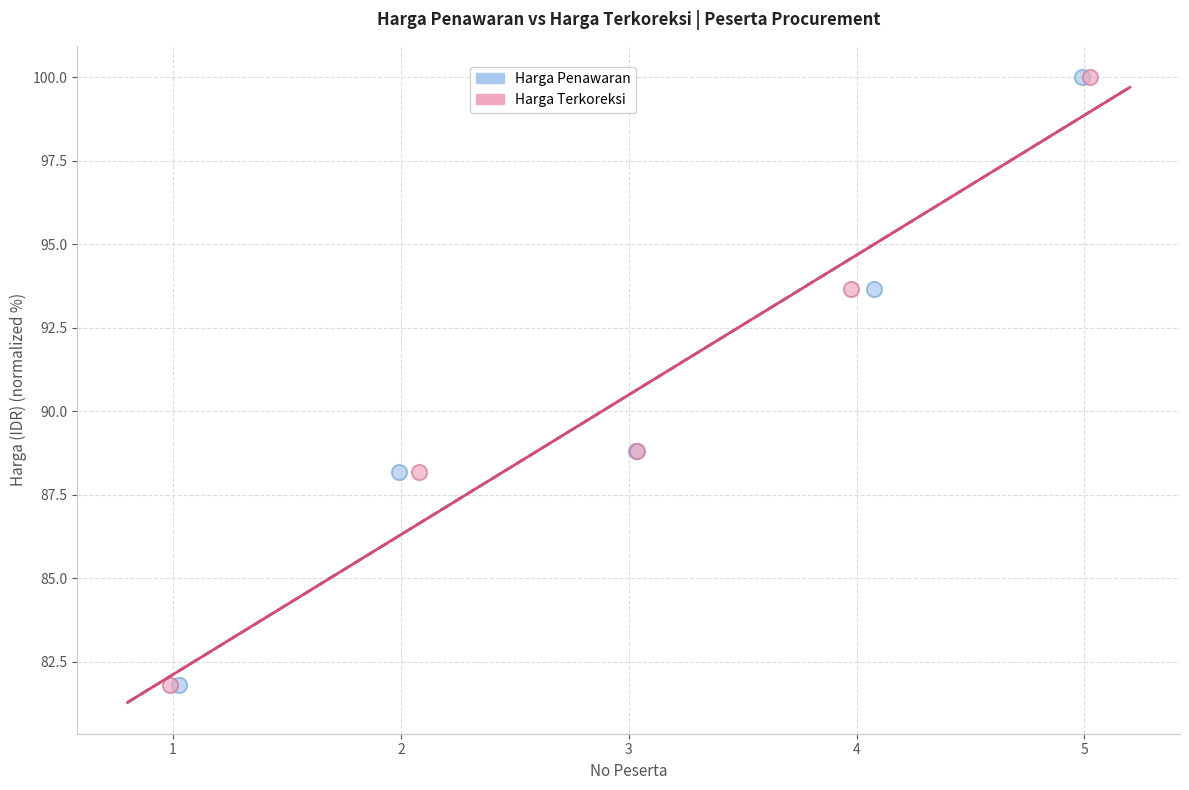

Which series has the largest Y range (max minus min)?

Harga Penawaran